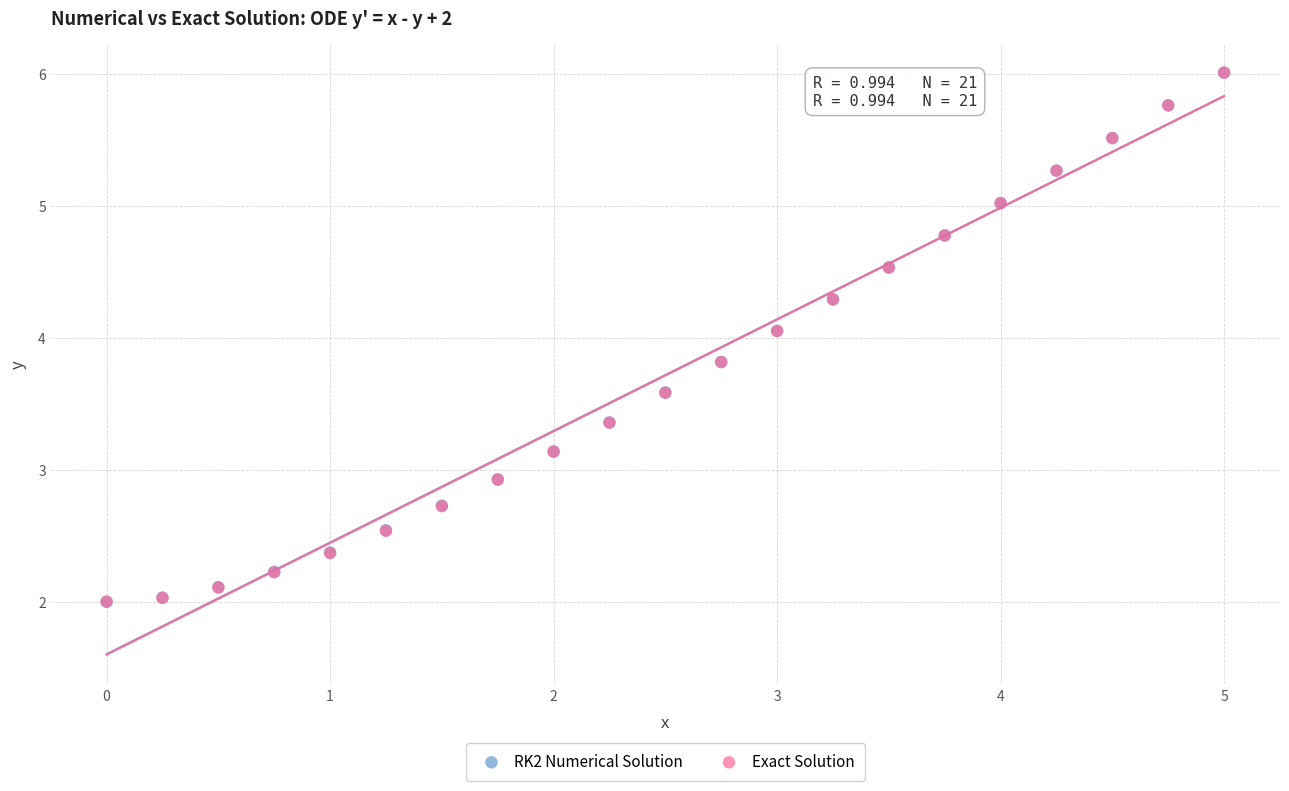

What are all the series names shown in the legend?

RK2 Numerical Solution, Exact Solution